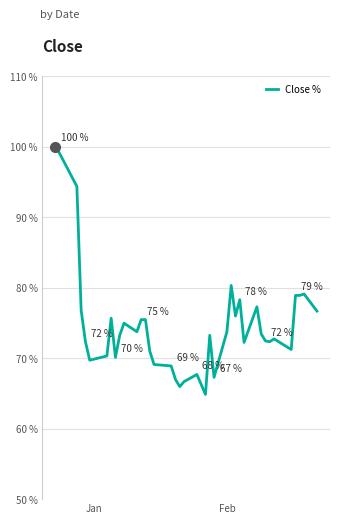

What is the maximum value shown in the chart?

100.0